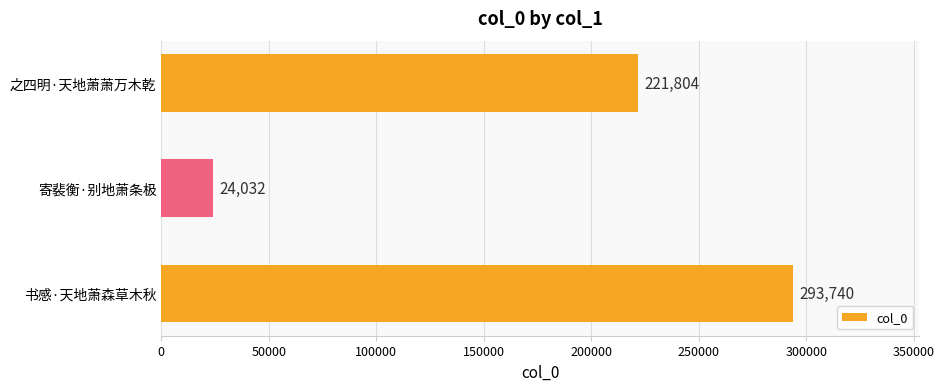

What is the average value?

179859